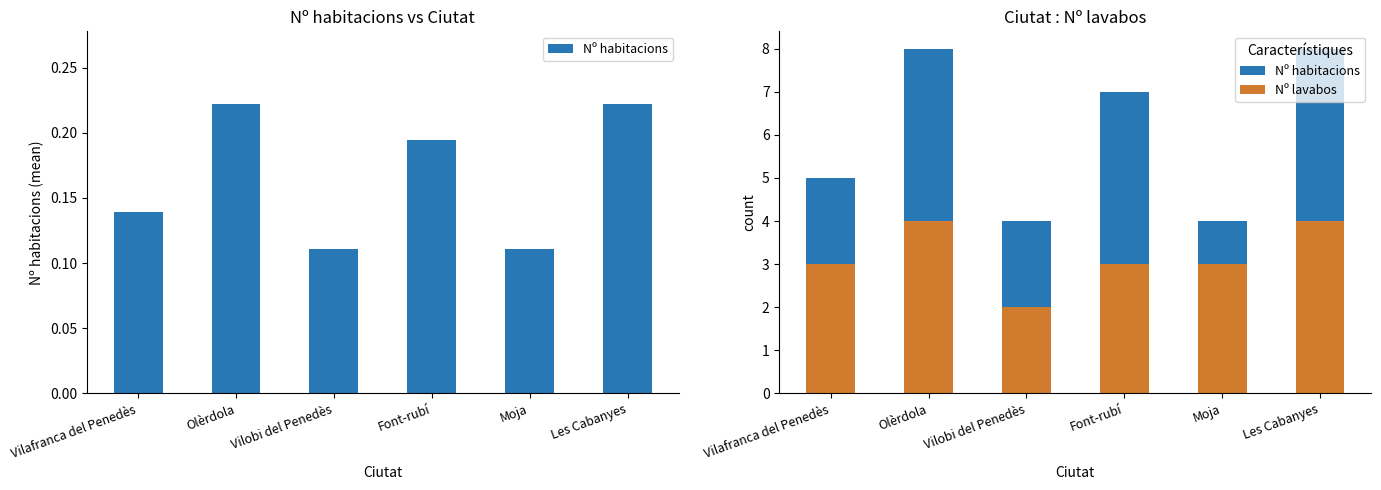

At how many categories does at least one series exceed 6?

3